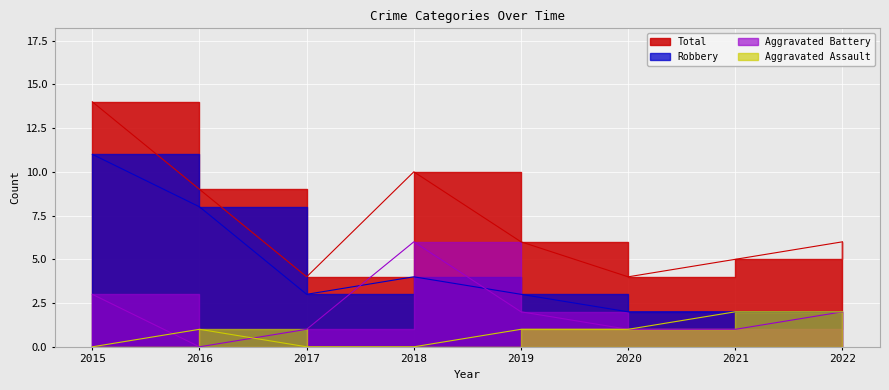

Which series has the largest range (max minus min)?

Total